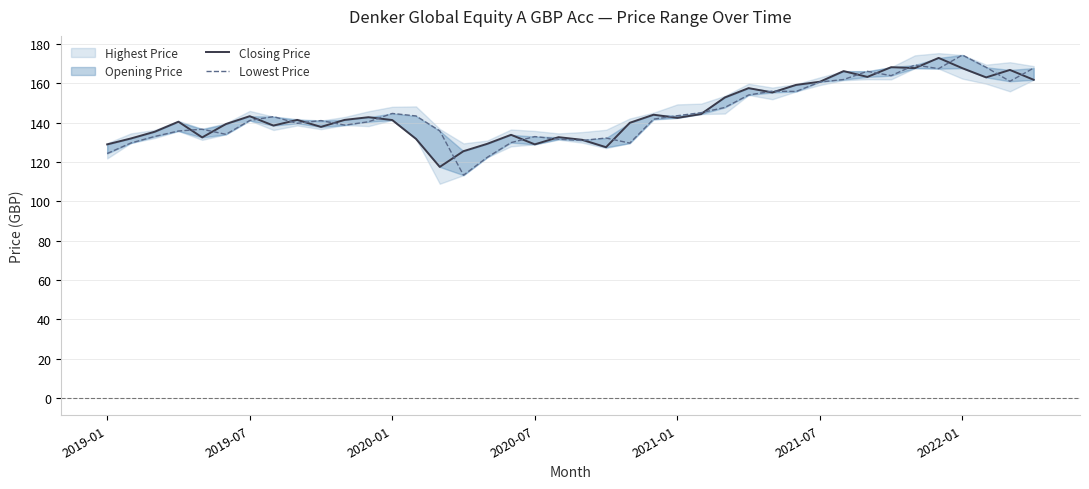

What is the difference between the maximum and minimum values in the Closing Price series?

55.4